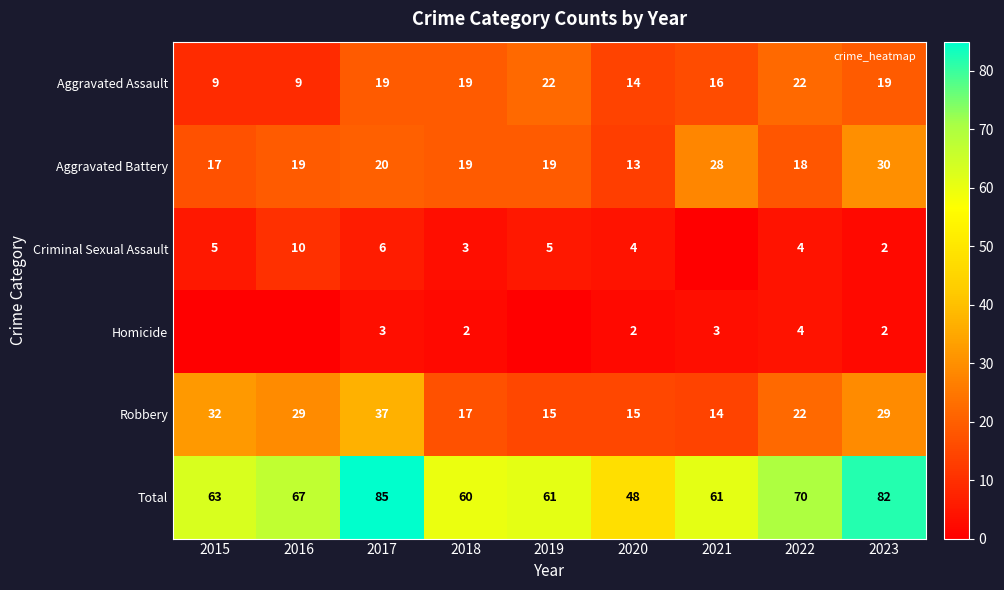

Where does the Total series first go above 63?

2016